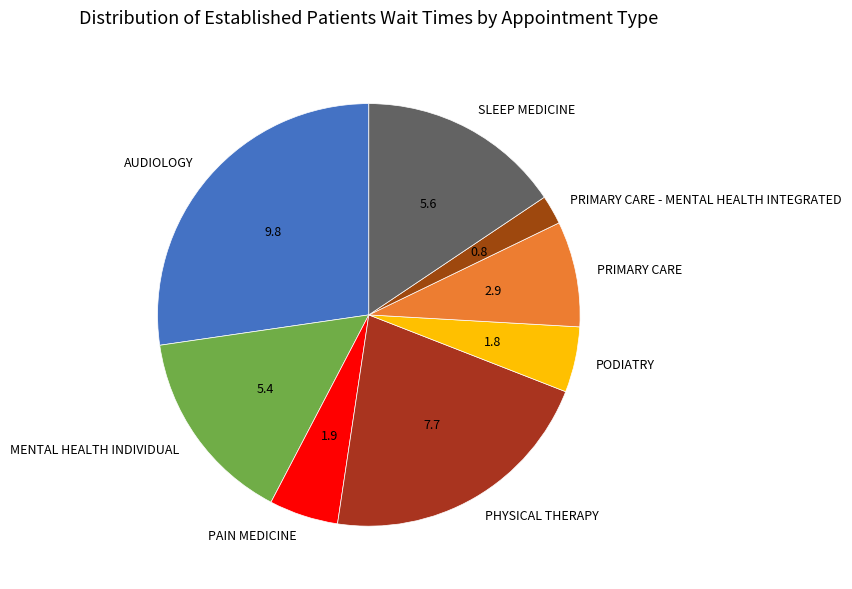

Count the number of slices in the pie.

8